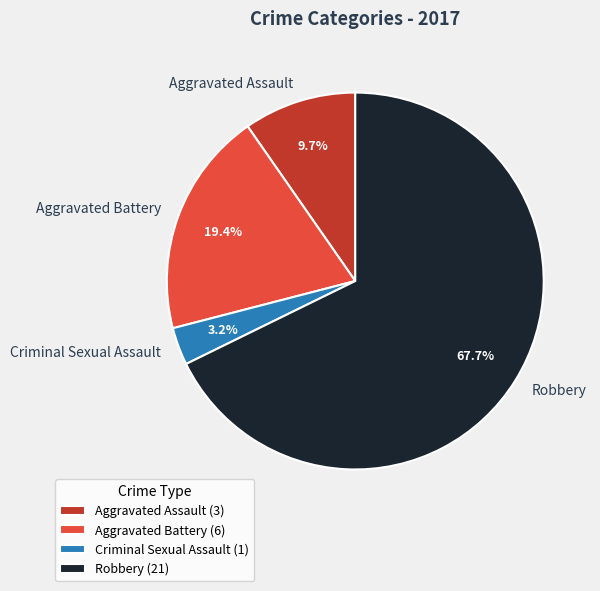

To the nearest percent, what is the average slice percentage?

25%